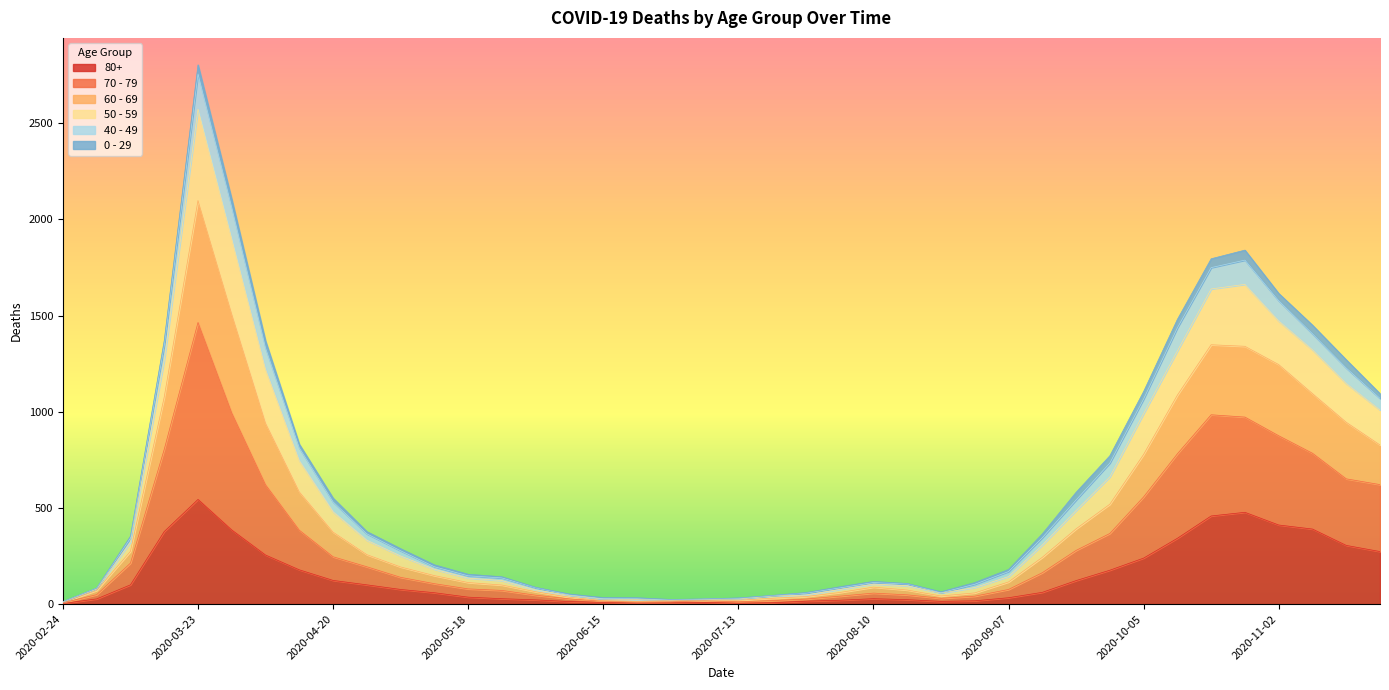

Does the chart have visible grid lines?

No